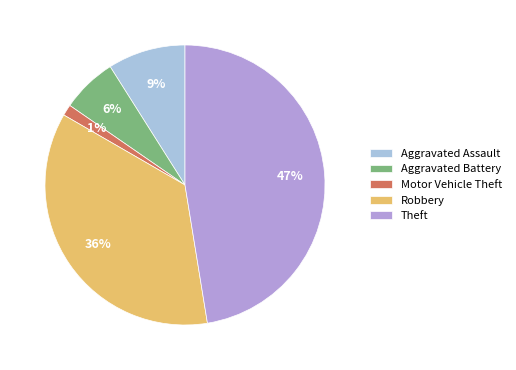

Combined, do Theft and Aggravated Battery account for over 50%?

Yes